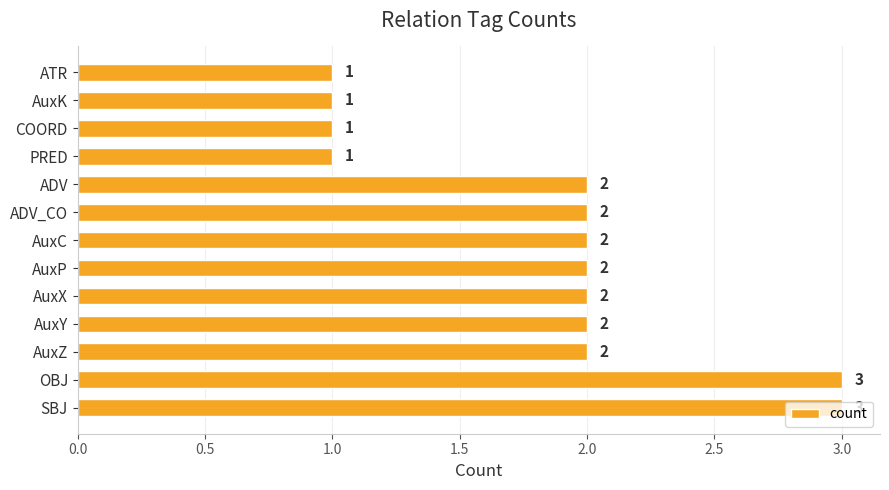

Is it true that the value at SBJ is 2?

False